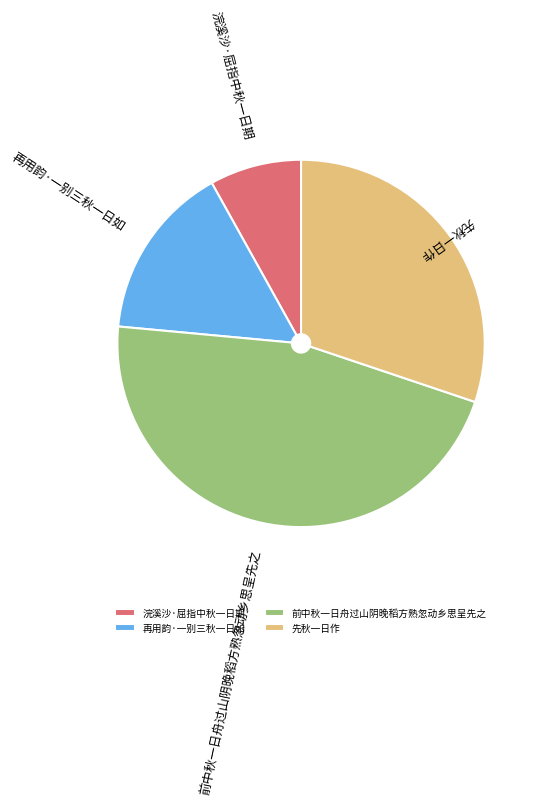

Approximately how many times larger is the value at 浣溪沙·屈指中秋一日期 compared to 先秋一日作?

0.3